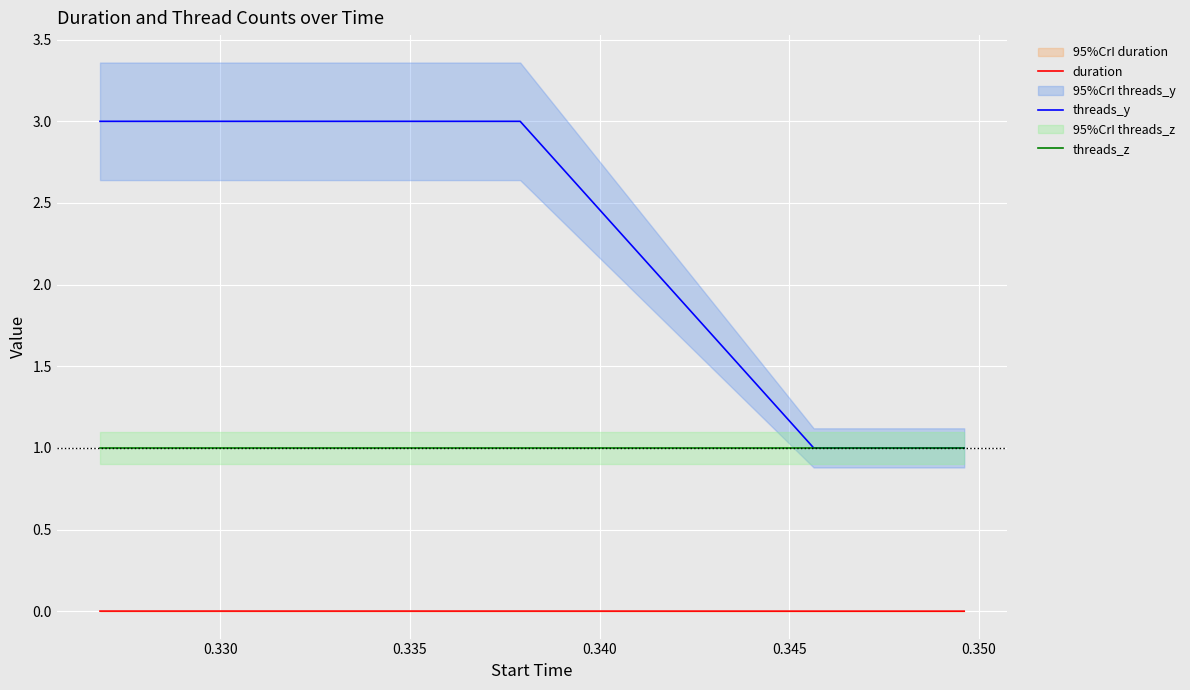

True or false: duration and threads_y intersect in this chart.

False